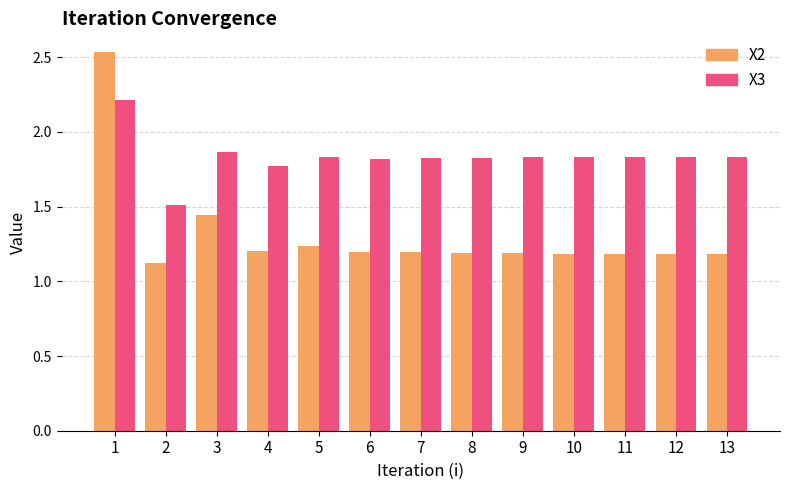

Rank the series at 7 from highest to lowest value.

X3, X2